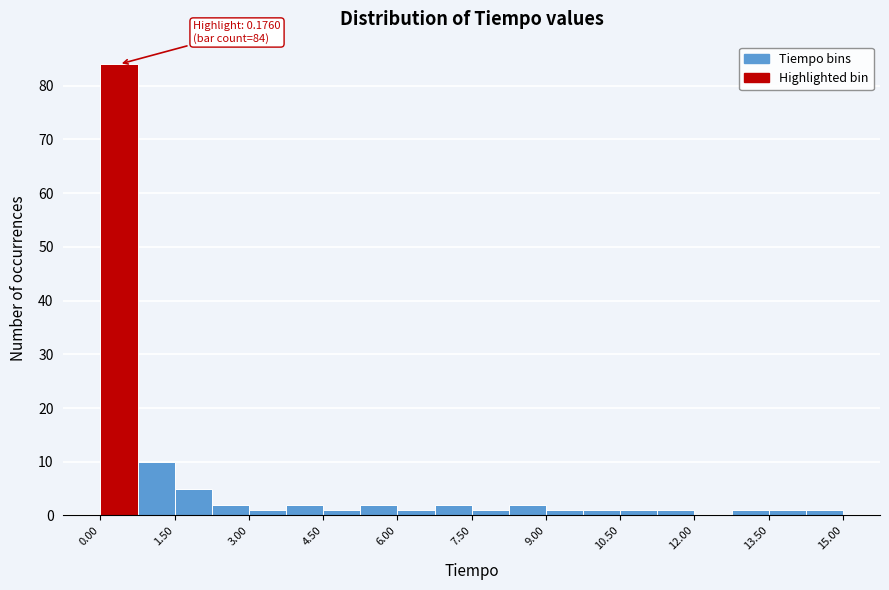

Read against the x-axis, roughly where is the centre of the tallest bar?

0.4